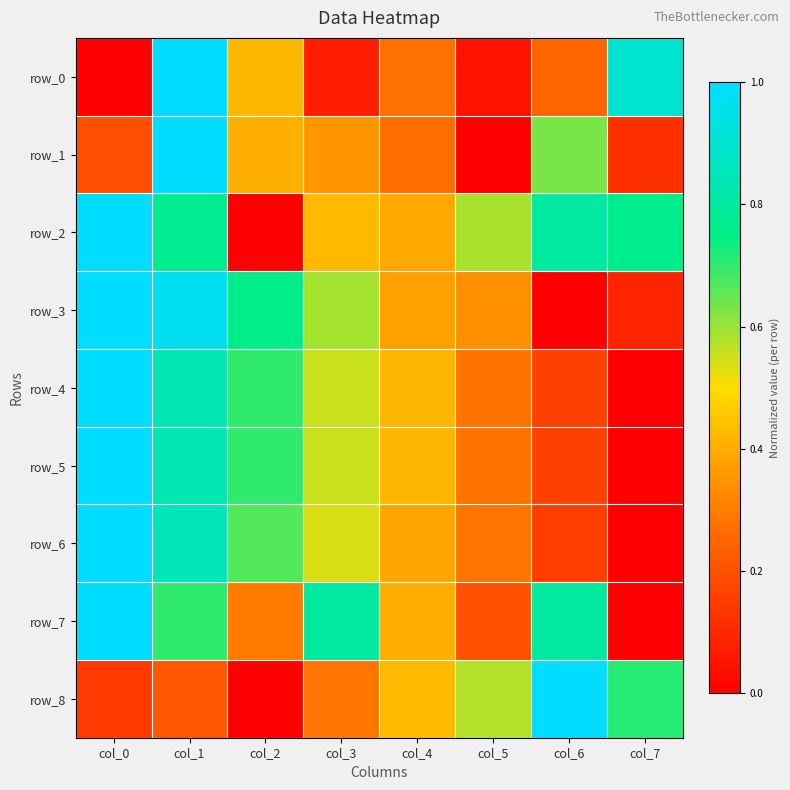

Where is row_7 nearest to the value 0?

col_7